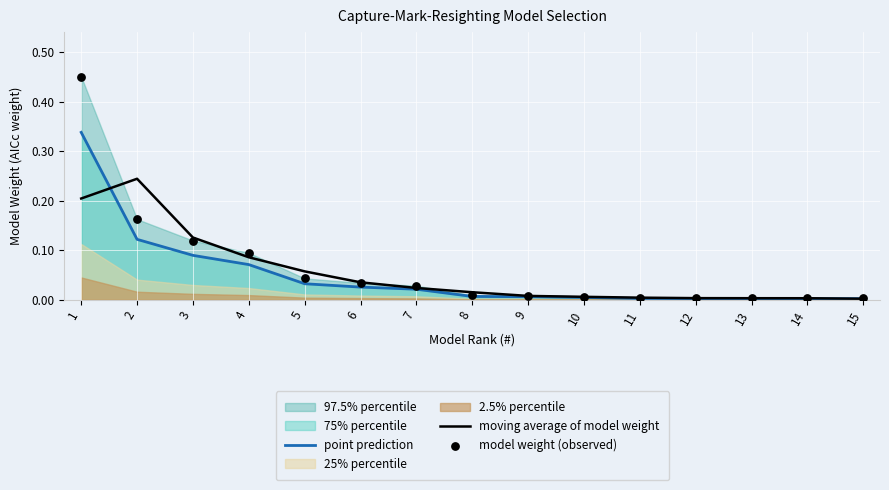

Which series has the largest total across all categories?

model weight (observed)